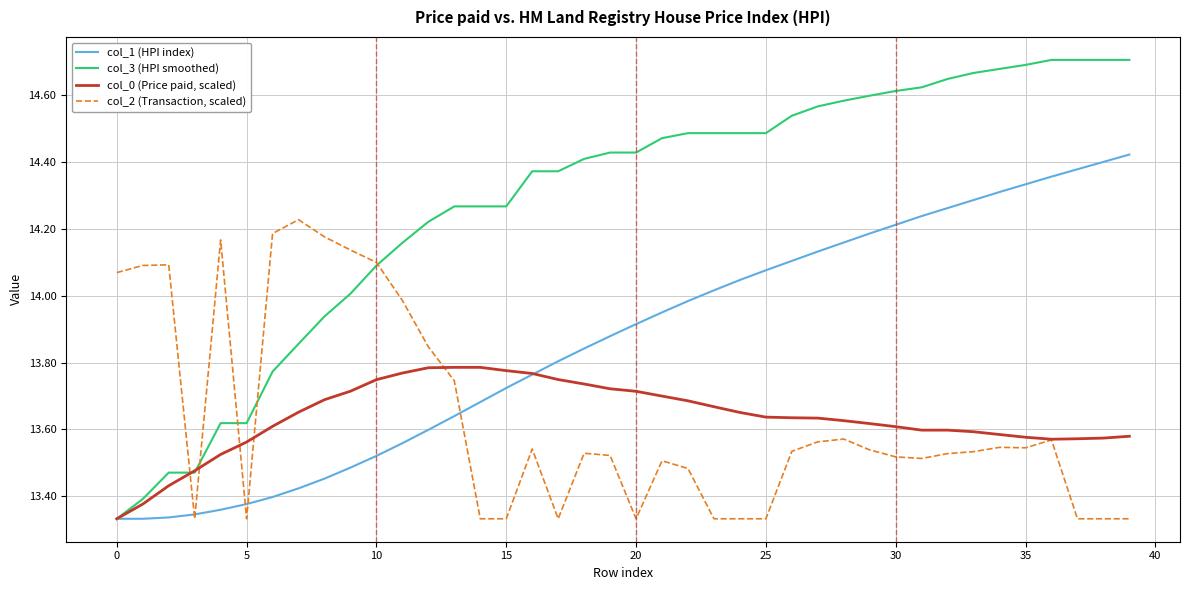

List the series in order of their peak value, lowest first.

col_0 (Price paid, scaled), col_2 (Transaction, scaled), col_1 (HPI index), col_3 (HPI smoothed)